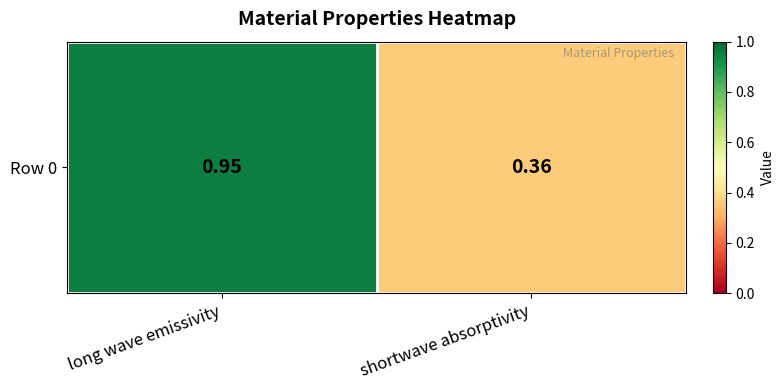

Reading right to left, extract all data points from this chart.

0.4	0.9